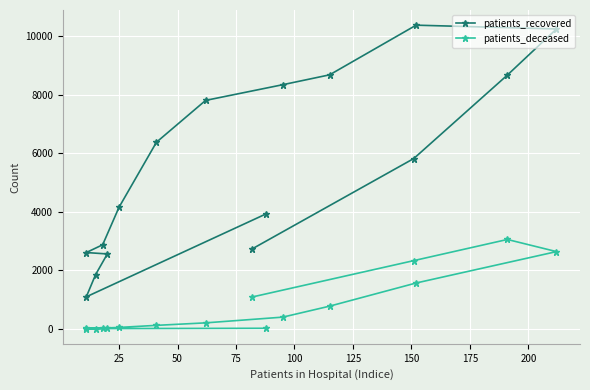

Is this an area chart (filled region under the line)?

No